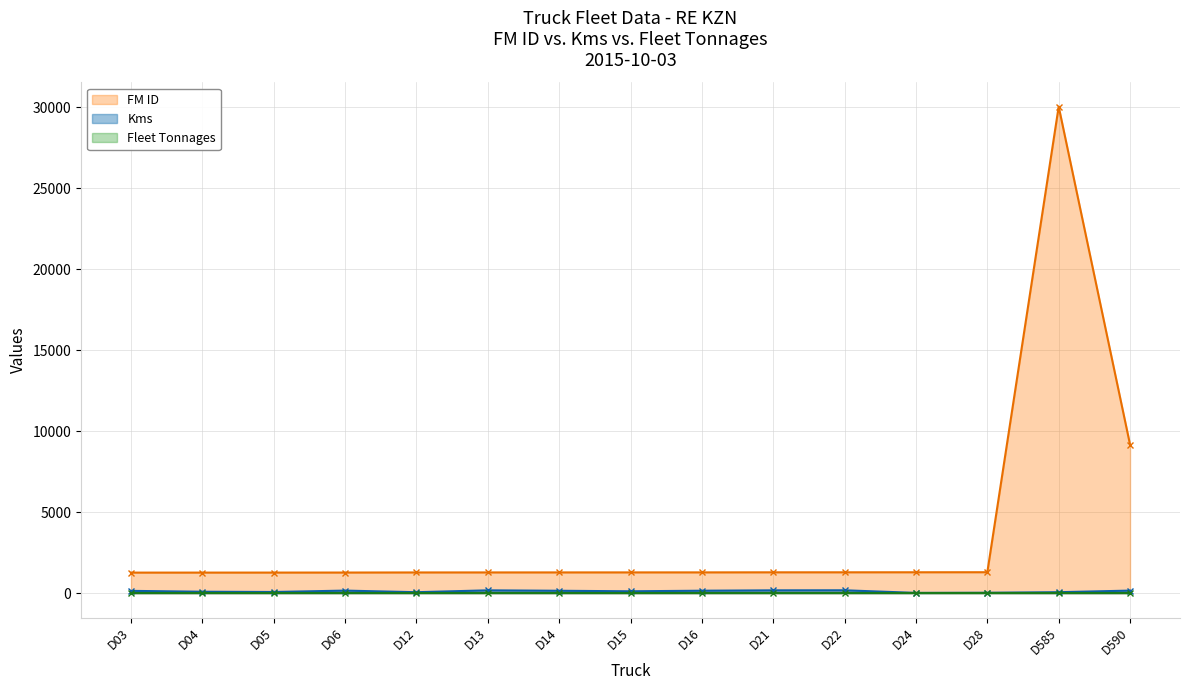

True or false: Kms has more than 1 points higher than both neighbors.

True